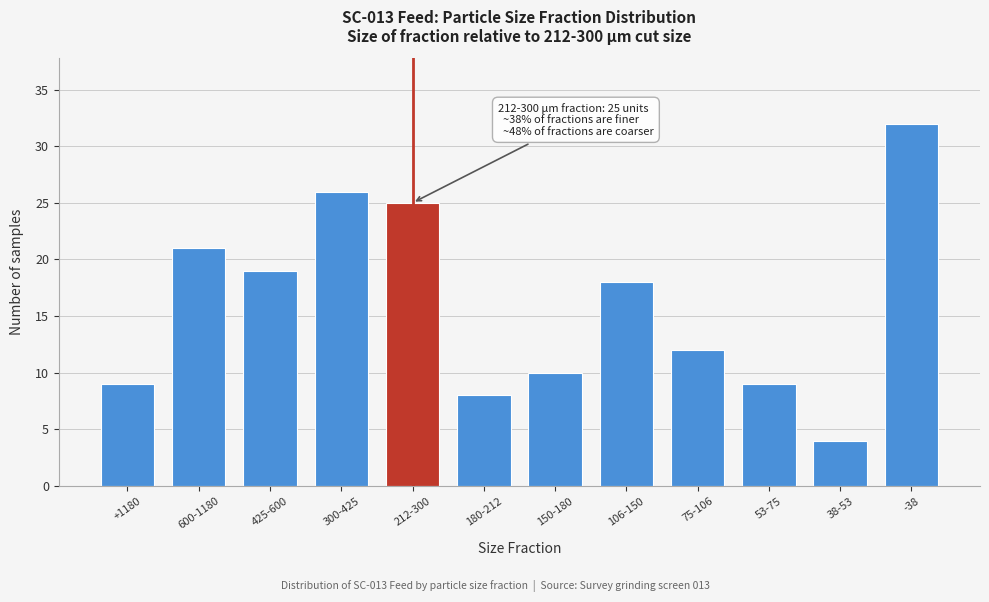

Reading left to right, list all the values displayed in this chart.

+1180=9	600-1180=21	425-600=19	300-425=26	212-300=25	180-212=8	150-180=10	106-150=18	75-106=12	53-75=9	38-53=4	-38=32